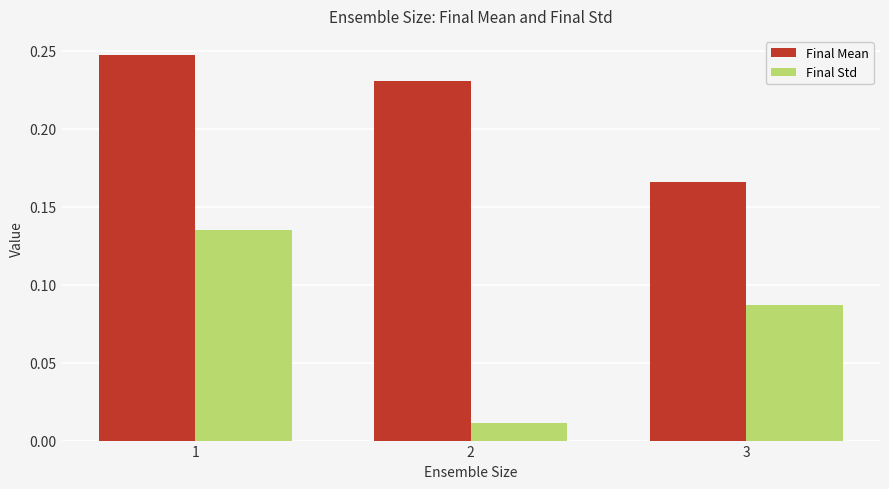

What is the sum of the Final Mean values at 3 and 2?

0.4